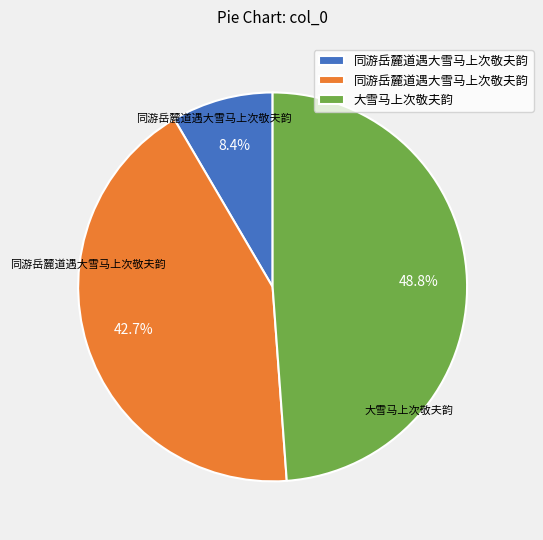

How many slices are in this pie chart?

3